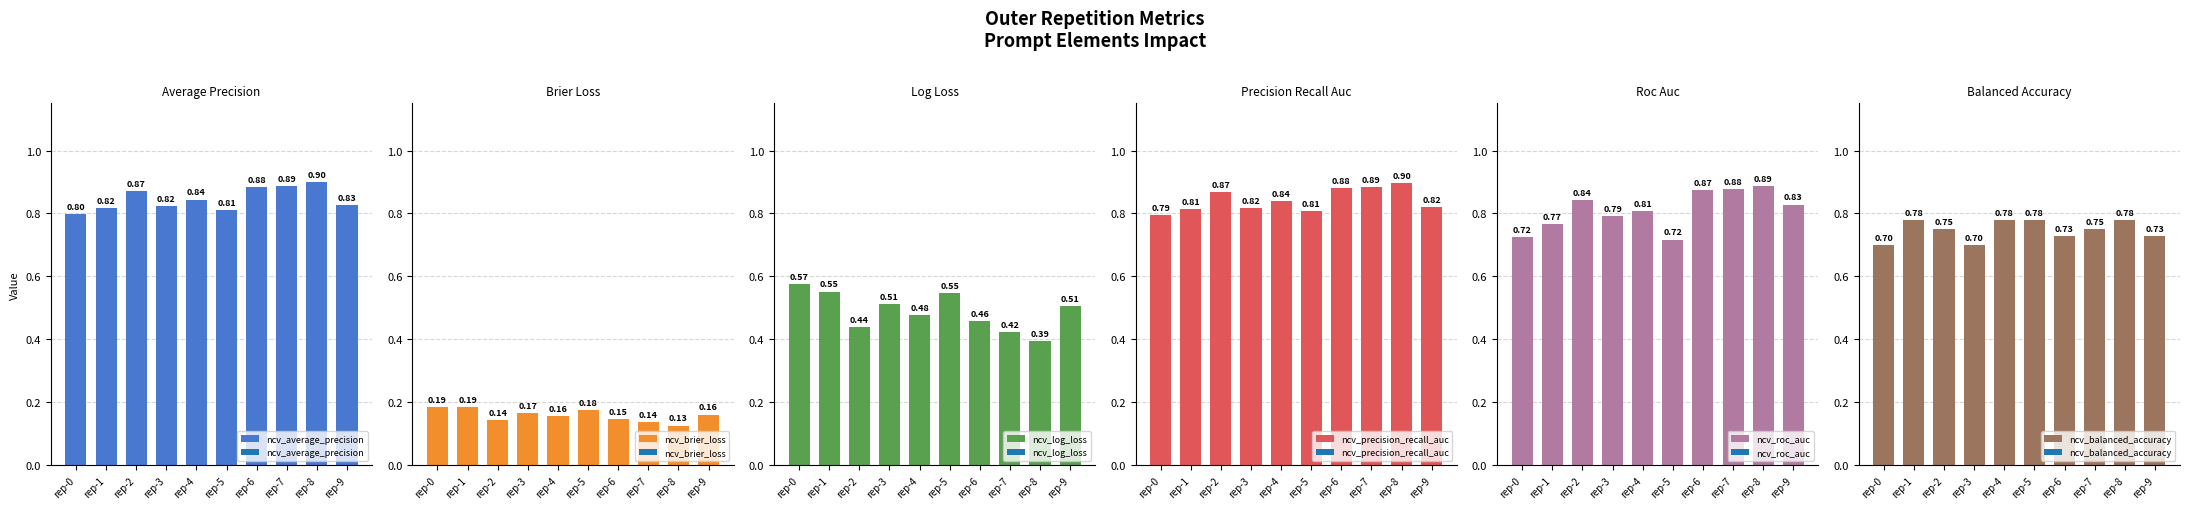

What is the total value across all series at rep-4?

3.9